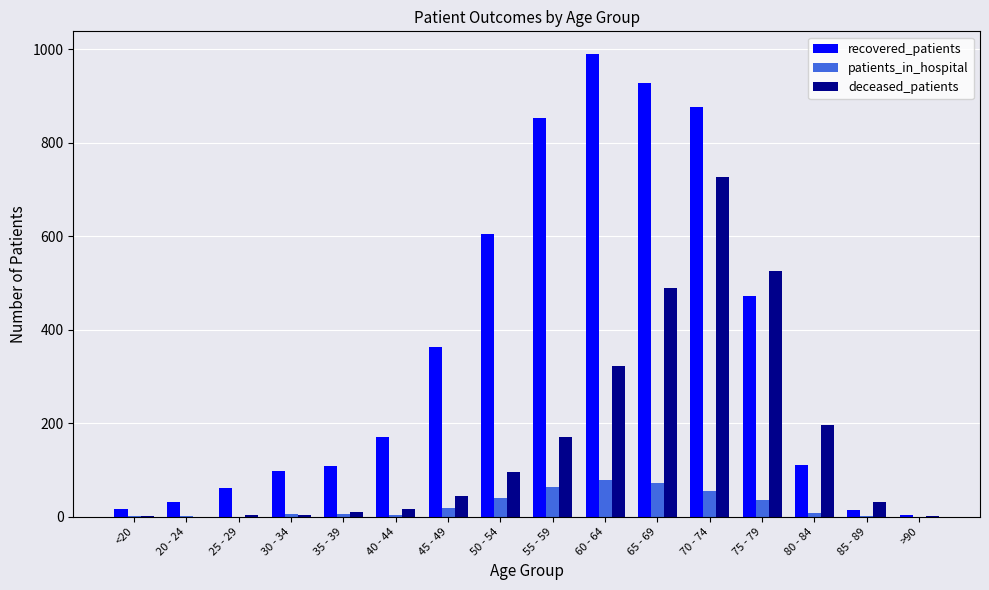

What is the total value across all series at >90?

5